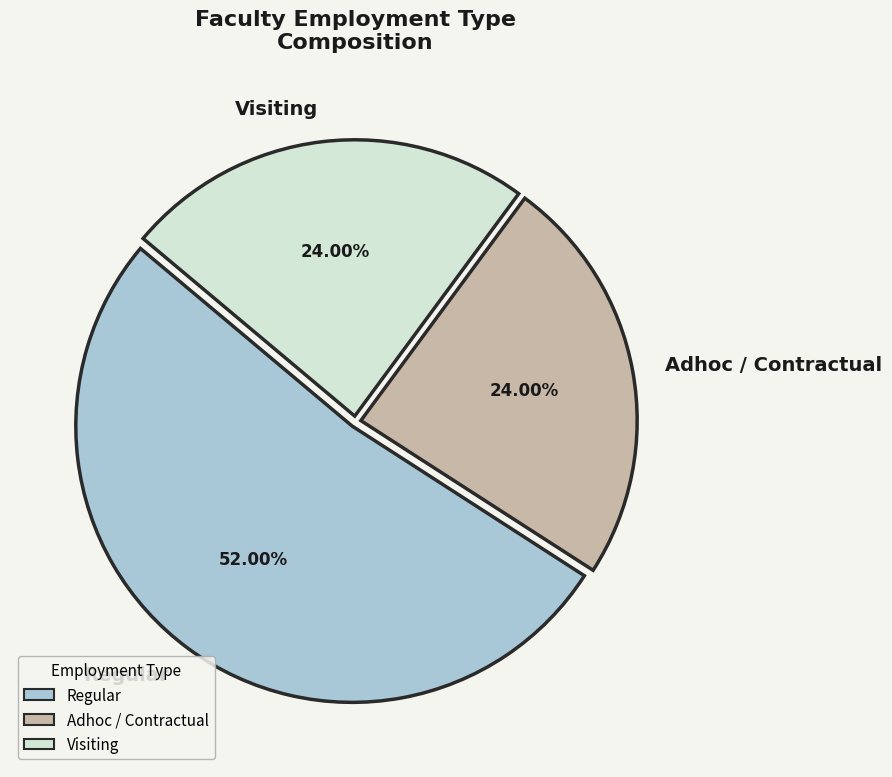

Does any single category account for the majority?

Yes